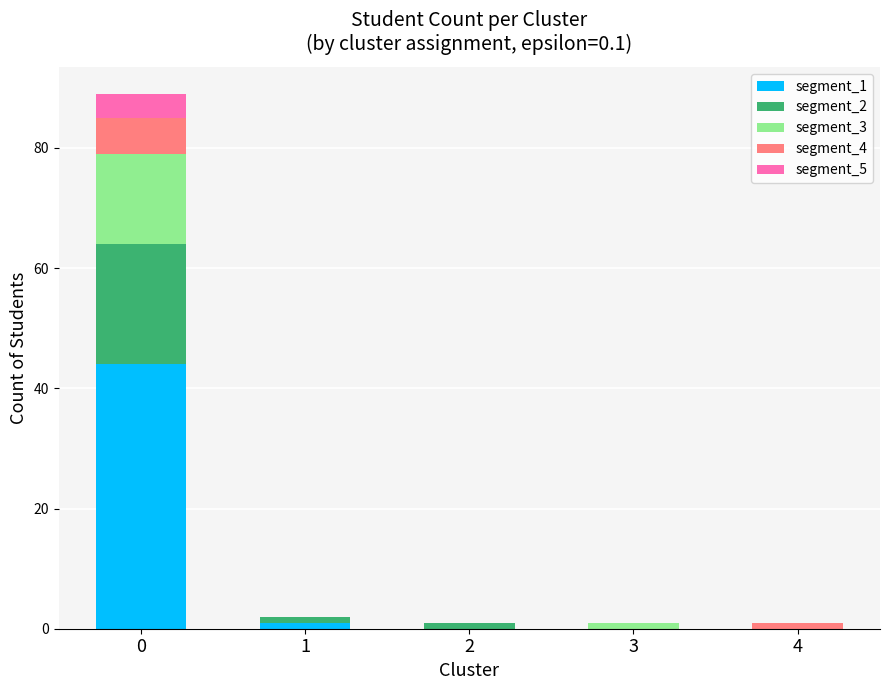

The segment_1 series shows -27 at 3. True or false?

False